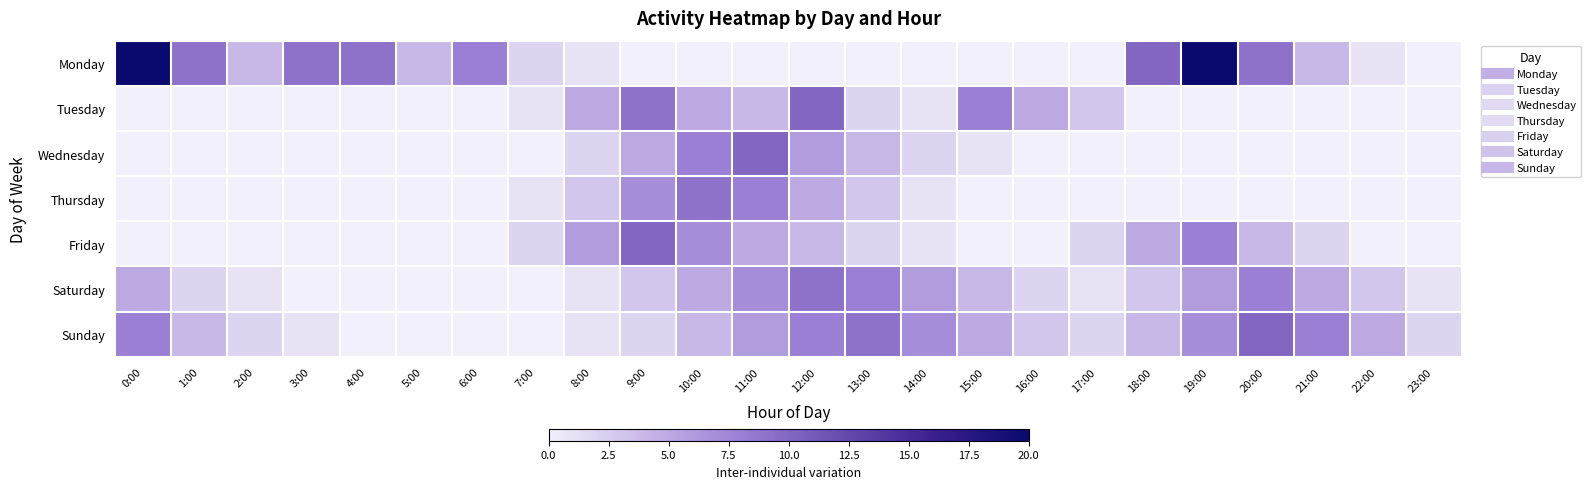

Which series has the largest total across all categories?

Monday